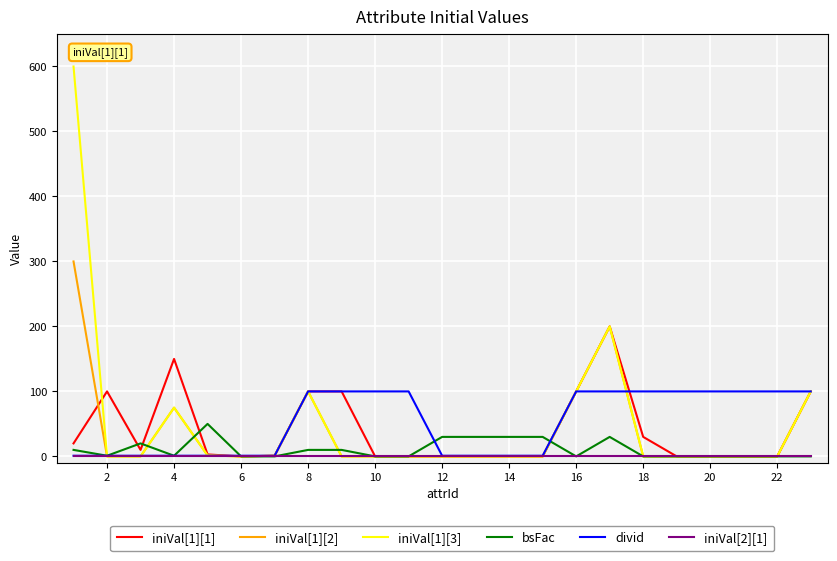

List the series in order of their peak value, highest first.

iniVal[1][3], iniVal[1][2], iniVal[1][1], divid, bsFac, iniVal[2][1]